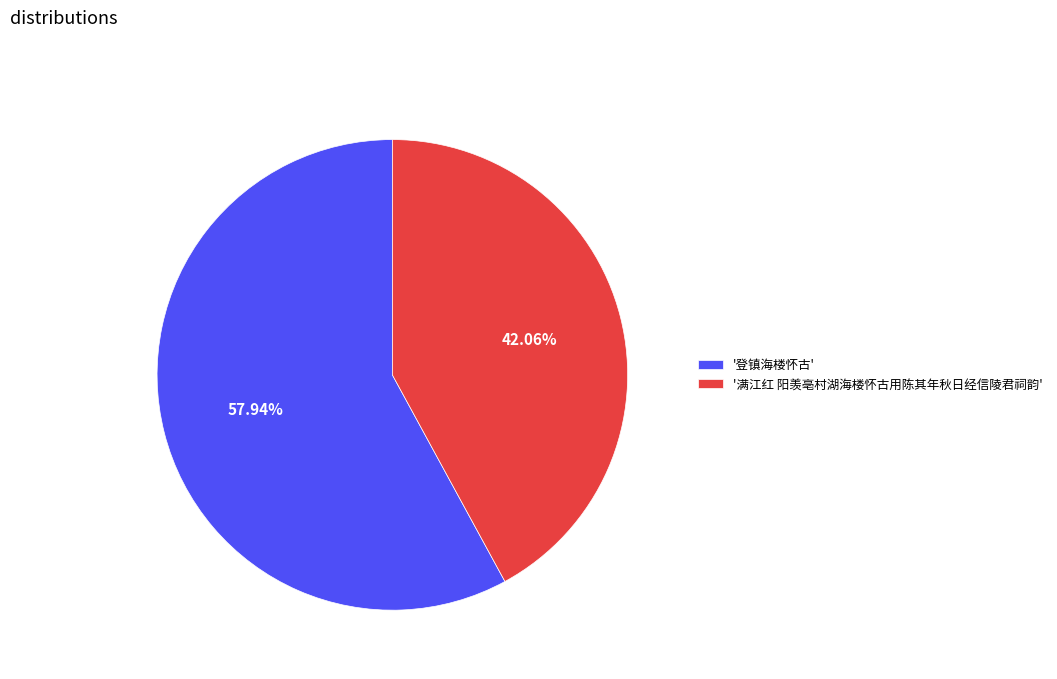

How many segments does this pie chart have?

2